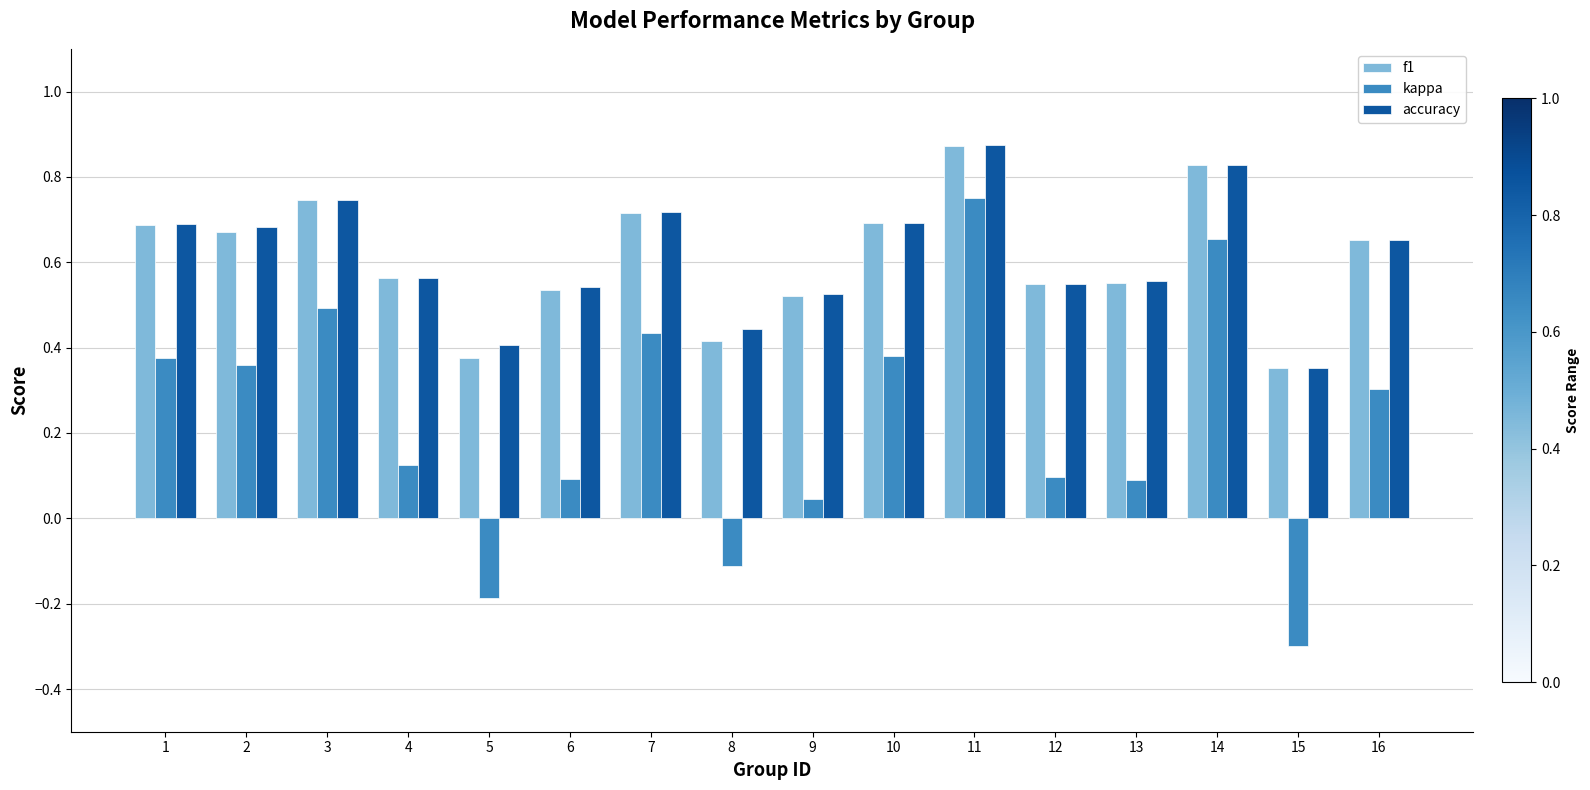

Where is kappa nearest to the value 0?

9